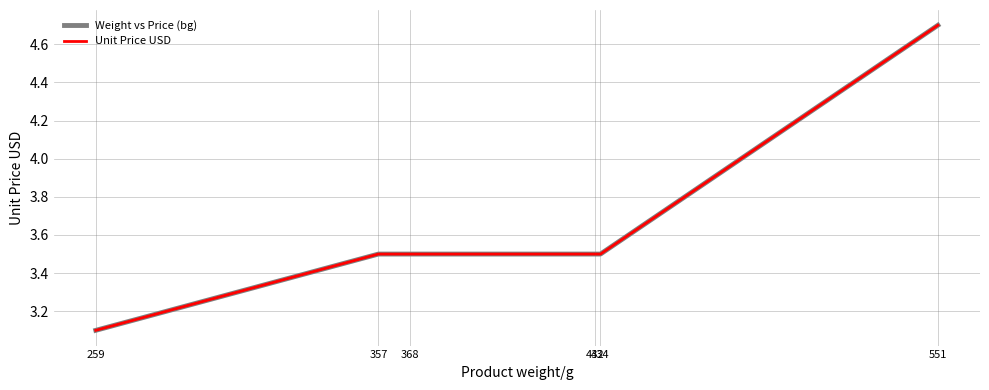

What is the difference between the maximum and minimum values in the Unit Price USD series?

1.6